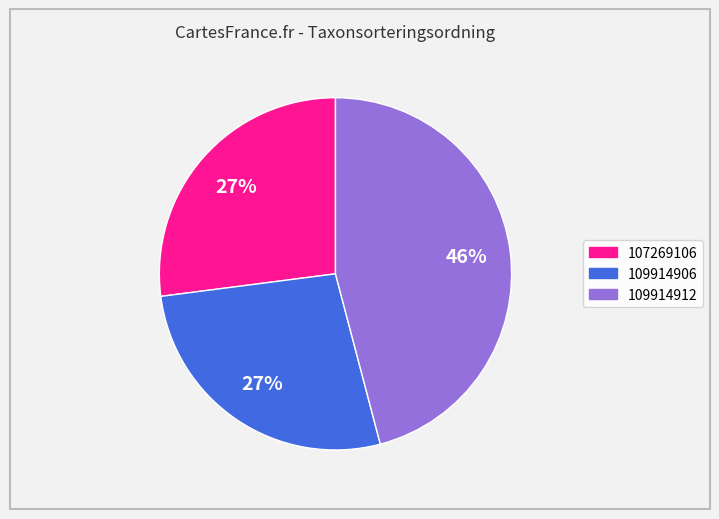

Do 109914912 and 109914906 together represent more than half of the pie?

Yes